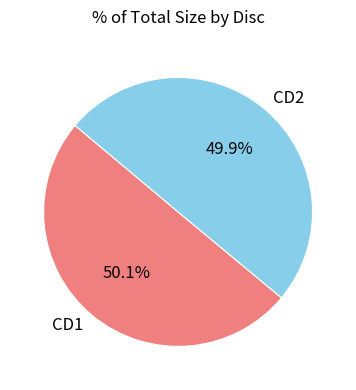

Combined, what portion of the pie is CD1 and CD2?

100.0%